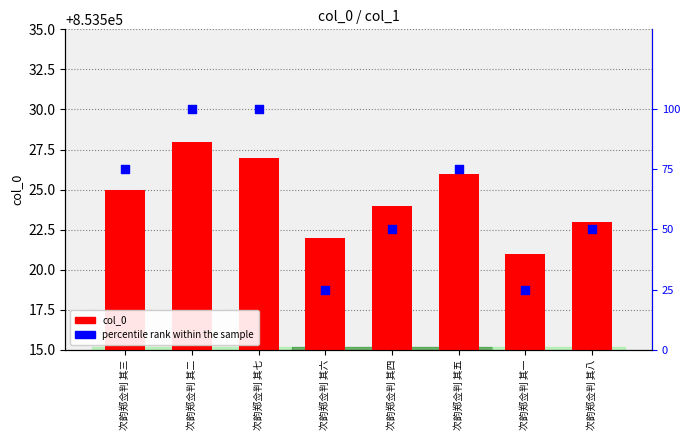

Which series reaches the minimum Y coordinate?

percentile rank within the sample